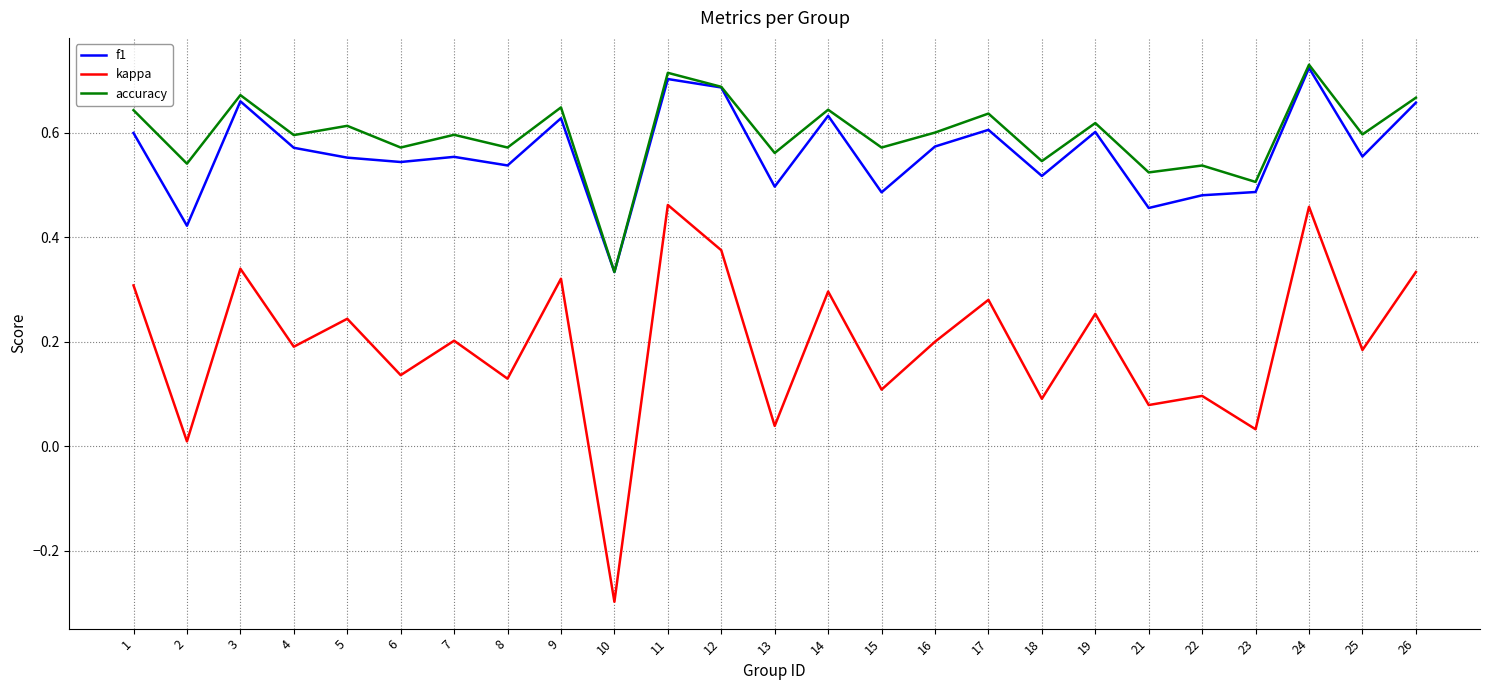

Is this an area chart (filled region under the line)?

No